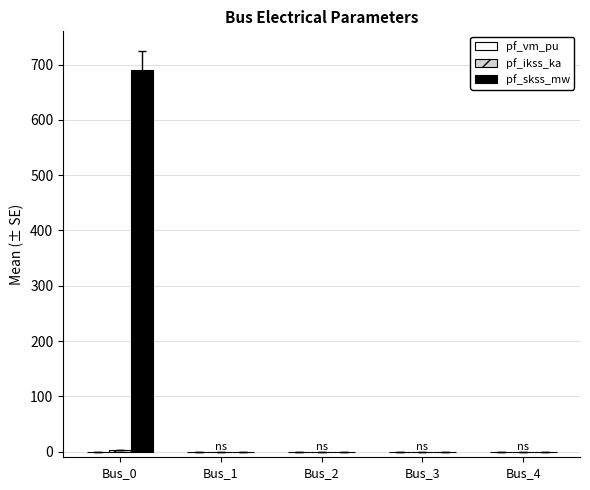

Which label corresponds to the largest value in the chart?

Bus_0